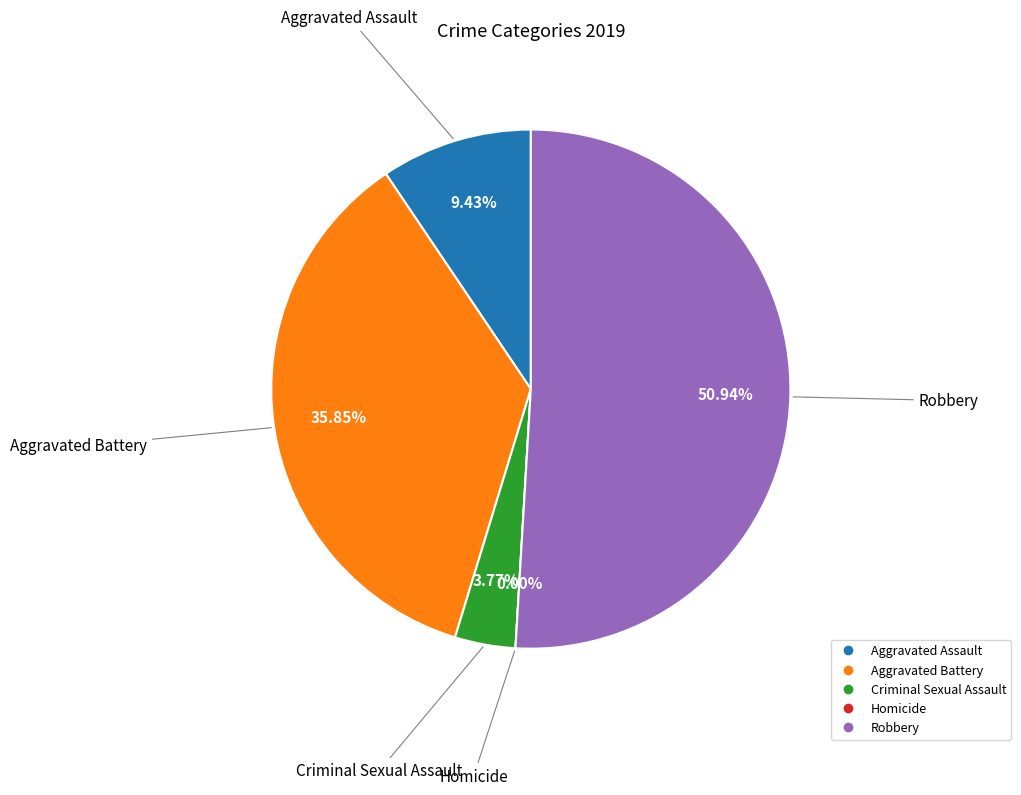

The Aggravated Assault slice represents 9% of the pie. True or false?

True